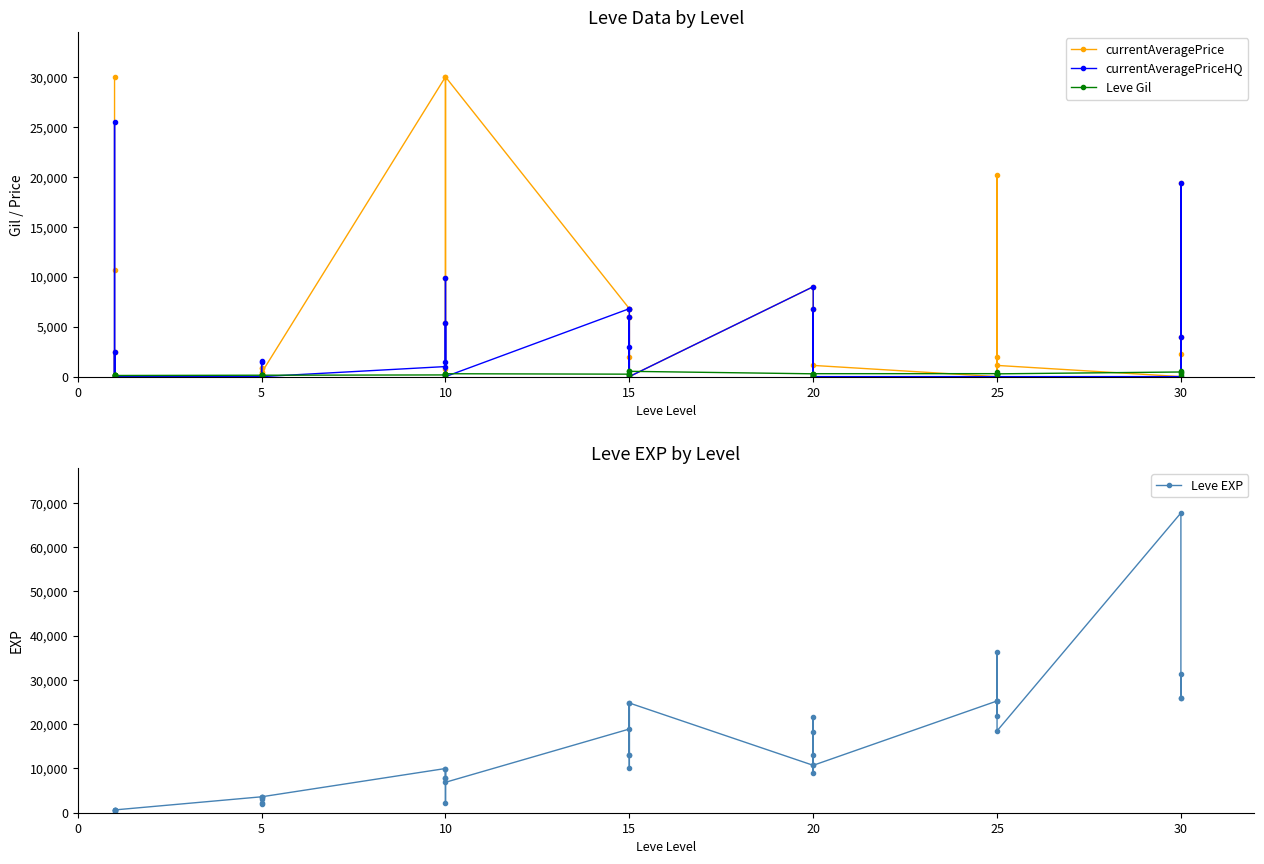

How many lines are shown in the chart?

4